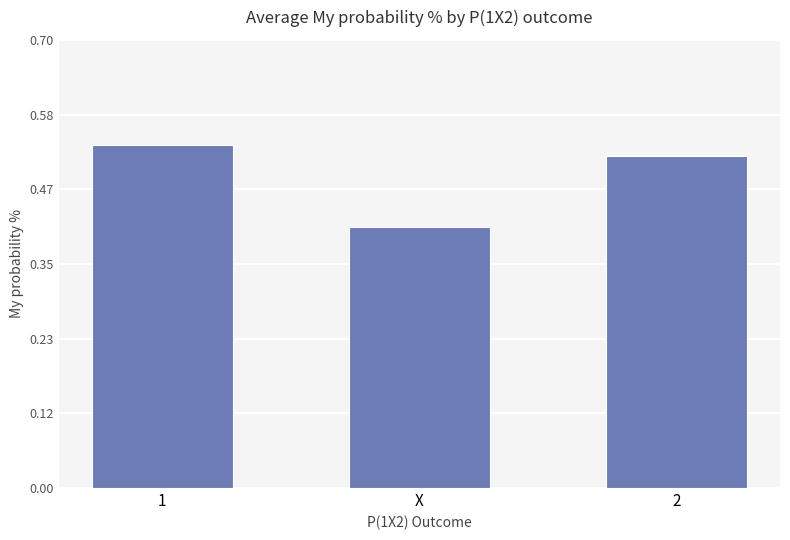

Rank the categories by value from lowest to highest.

X, 2, 1